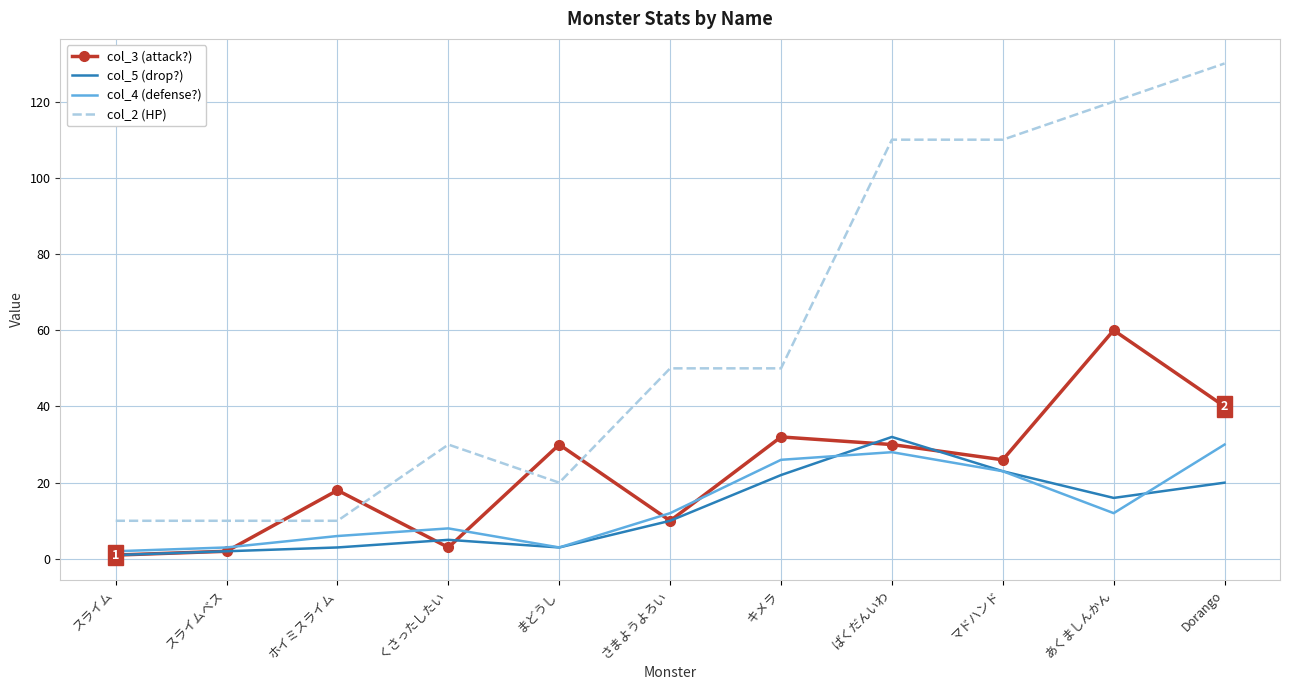

What position from the right is ばくだんいわ?

4